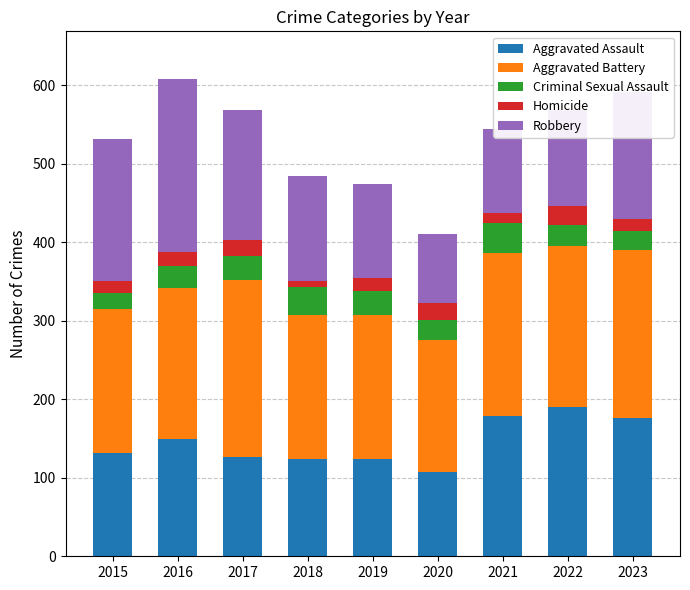

What is the total value across all series at 2021?

545